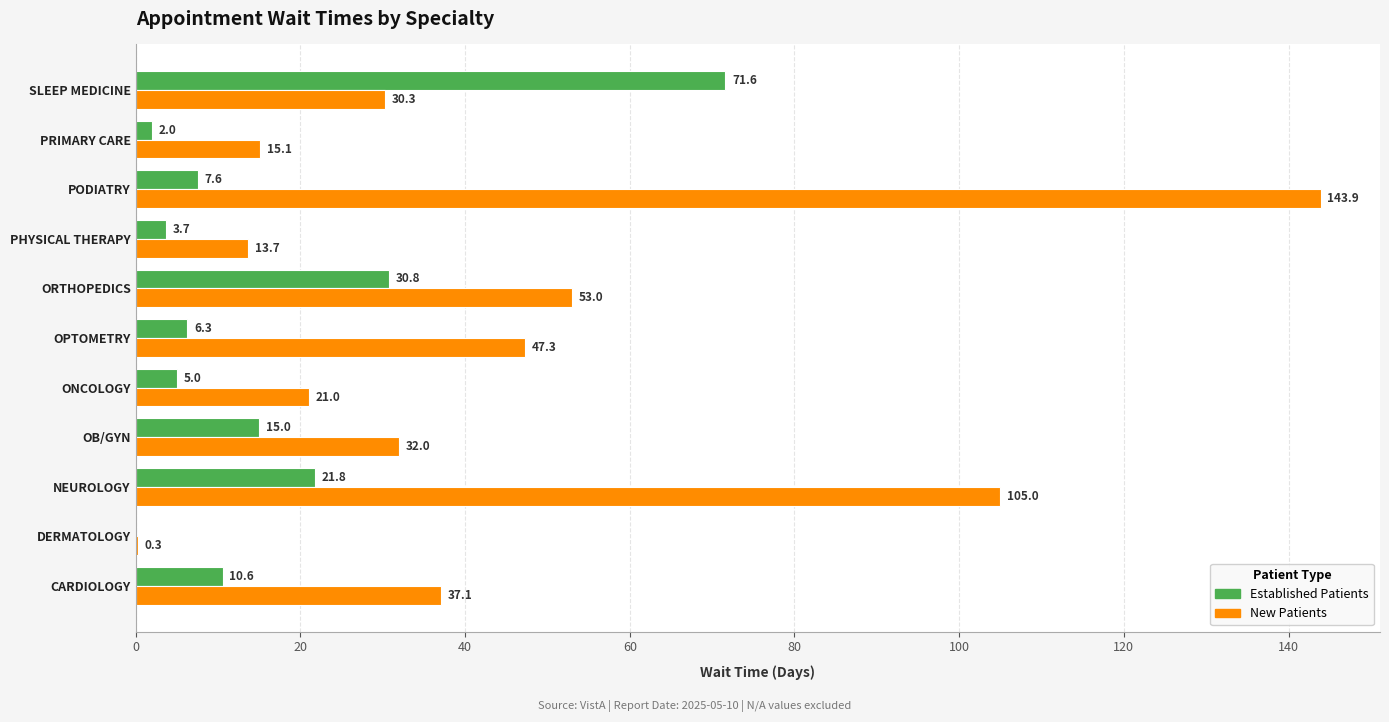

How many data points does each series have?

11